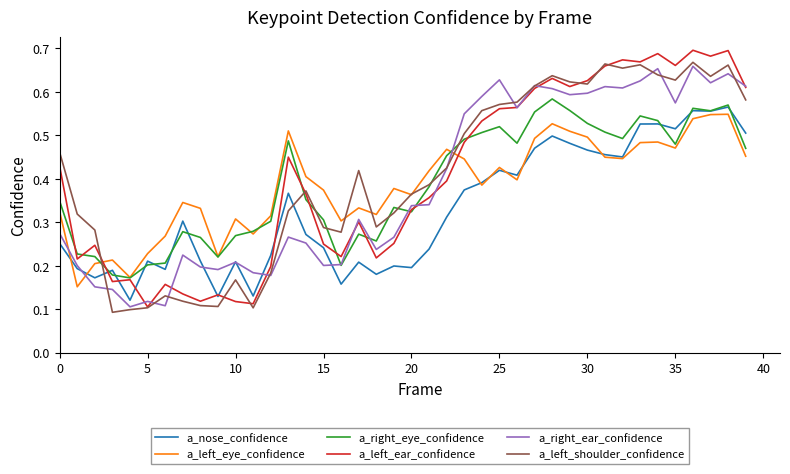

How many lines are shown in the chart?

6